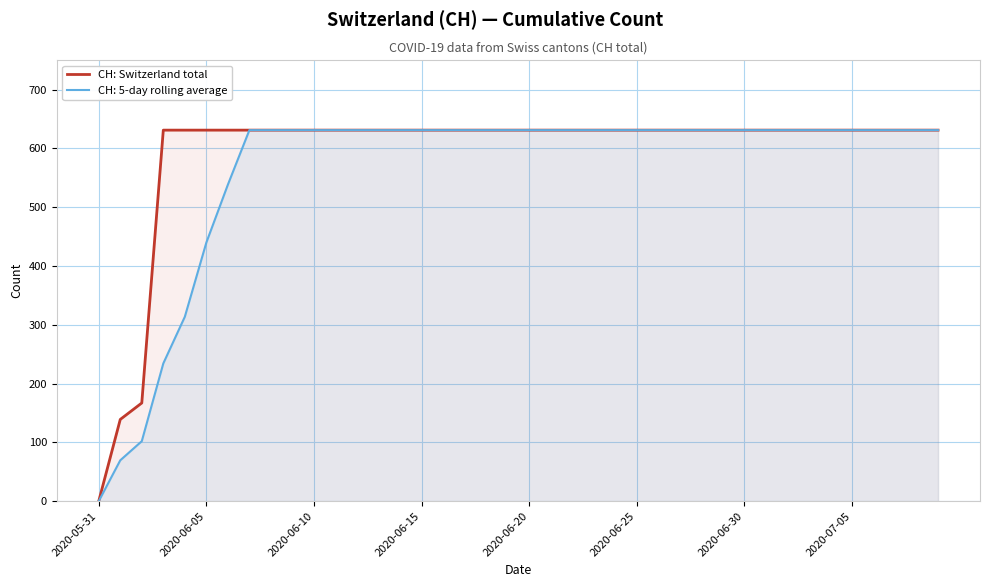

The chart shows a value of 631 at 27. True or false?

True